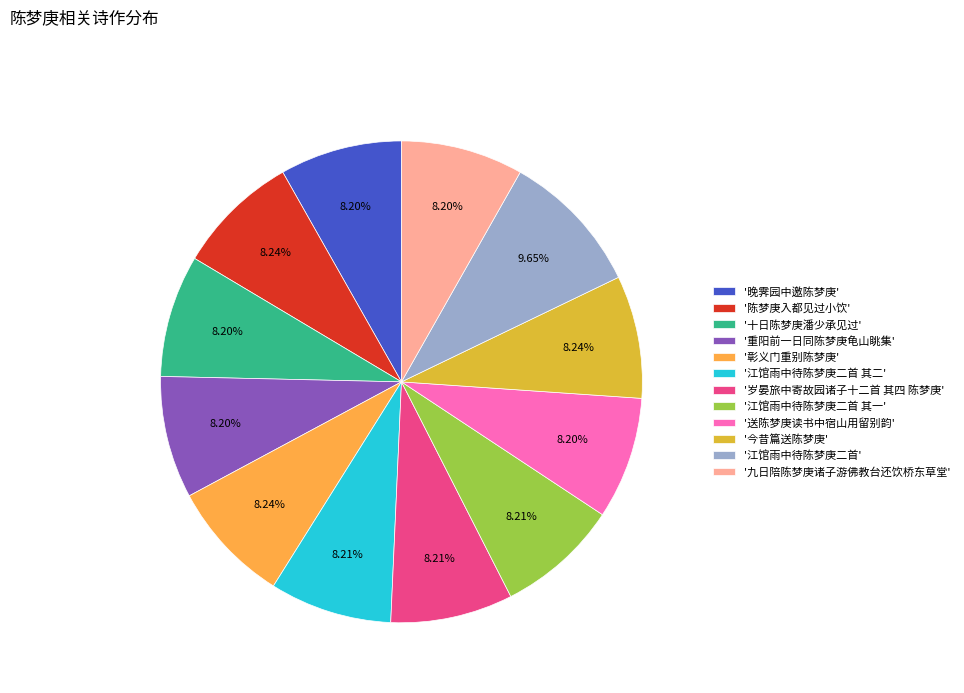

Count the number of slices in the pie.

12